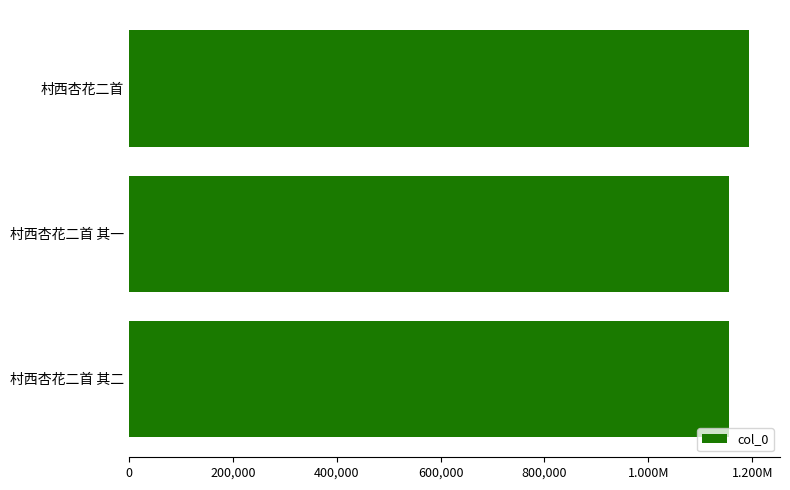

What is the sum of all values?

3531370